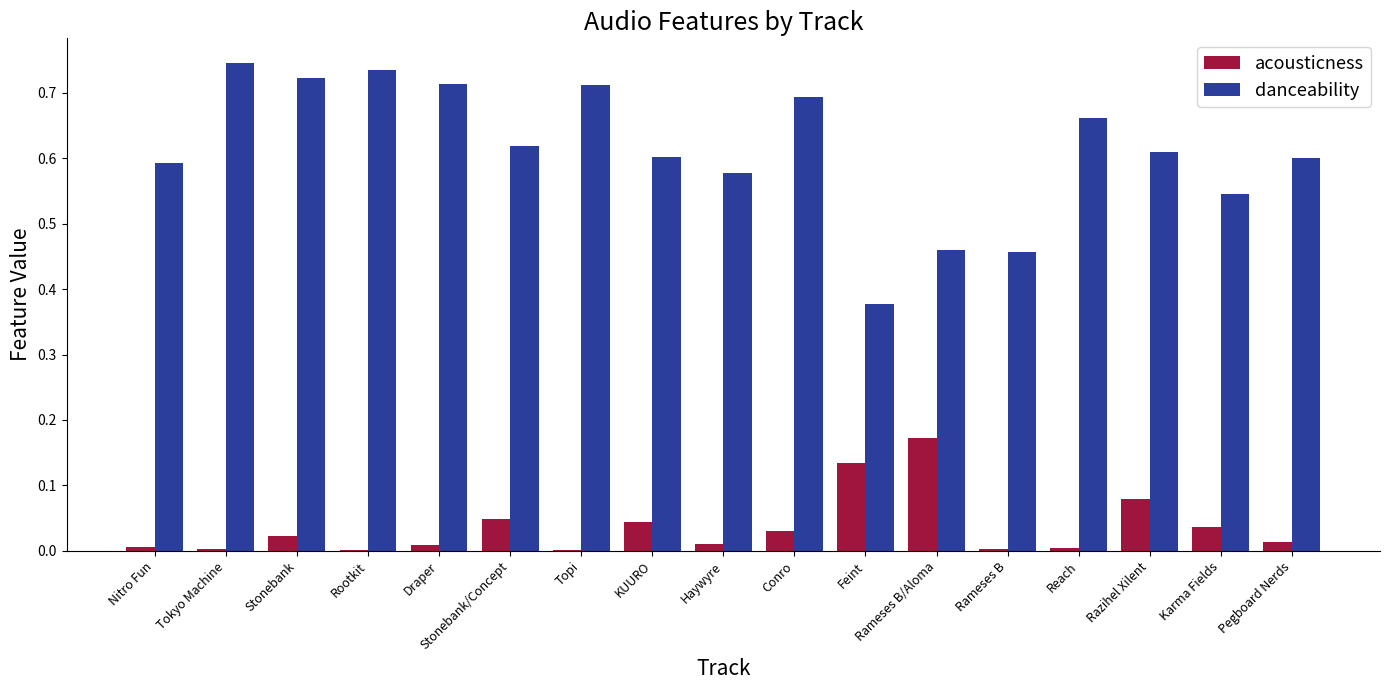

The value of danceability at Tokyo Machine is 0.7. True or false?

True